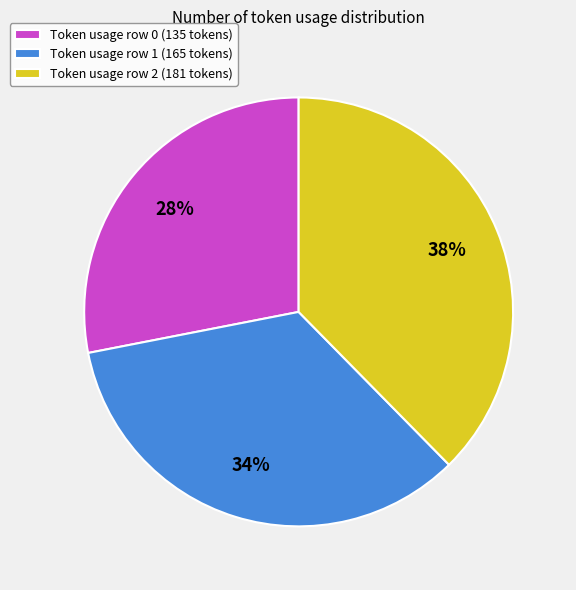

Which slice is the largest?

Token usage row 2 (181 tokens)